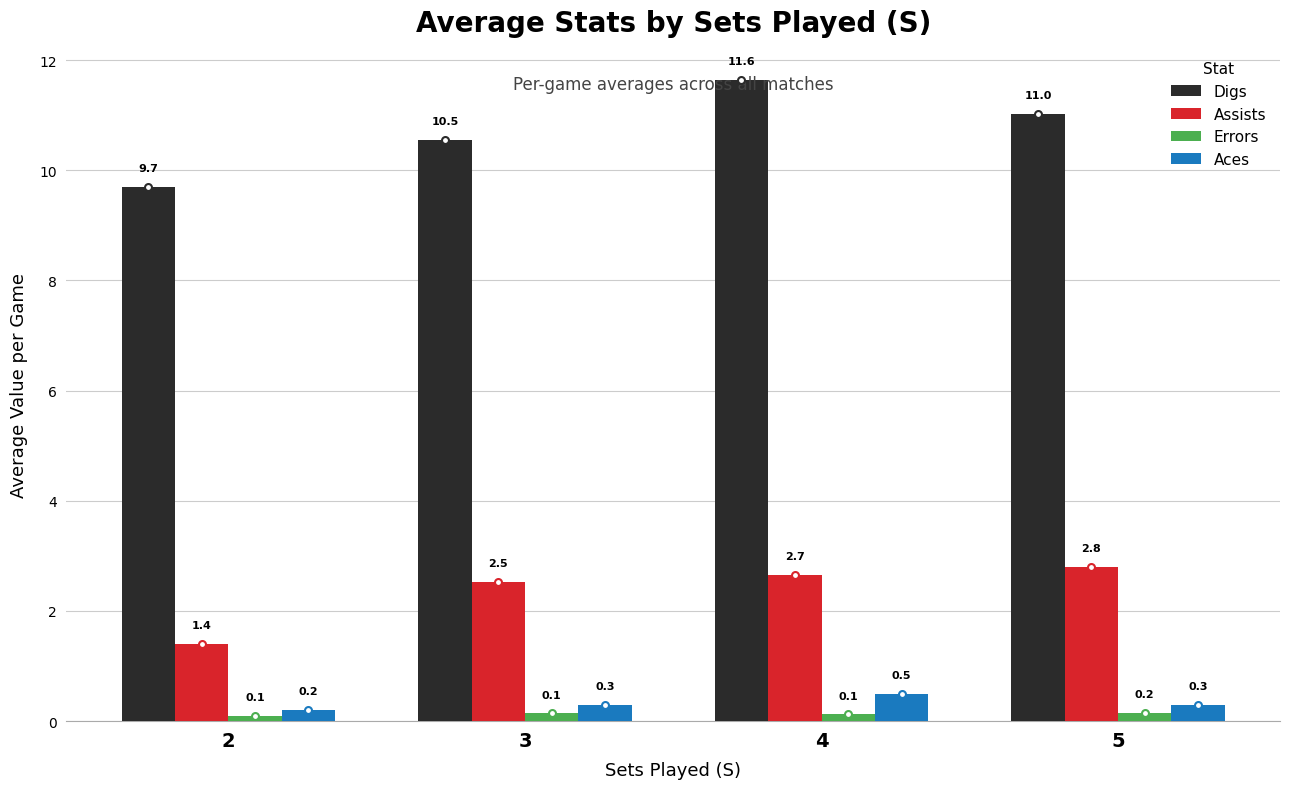

Is it true that Digs equals 6.3 at 5?

False